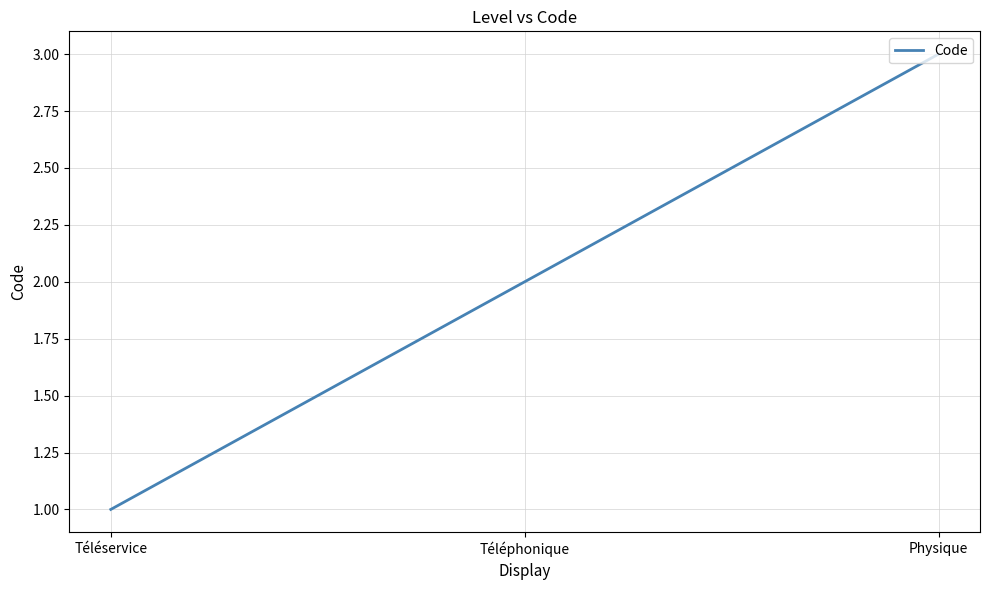

Rank the categories by value from lowest to highest.

Téléservice, Téléphonique, Physique